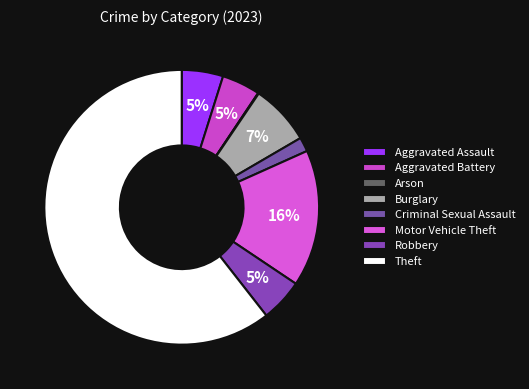

To the nearest percent, what is the difference between the largest and smallest slice percentages?

60%